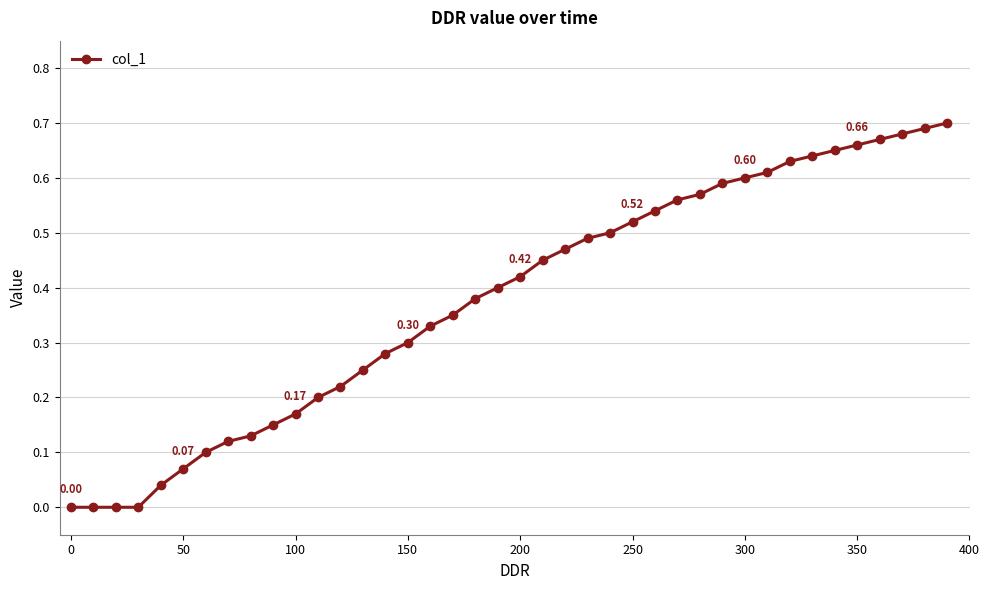

What is the sum of all values?

15.1